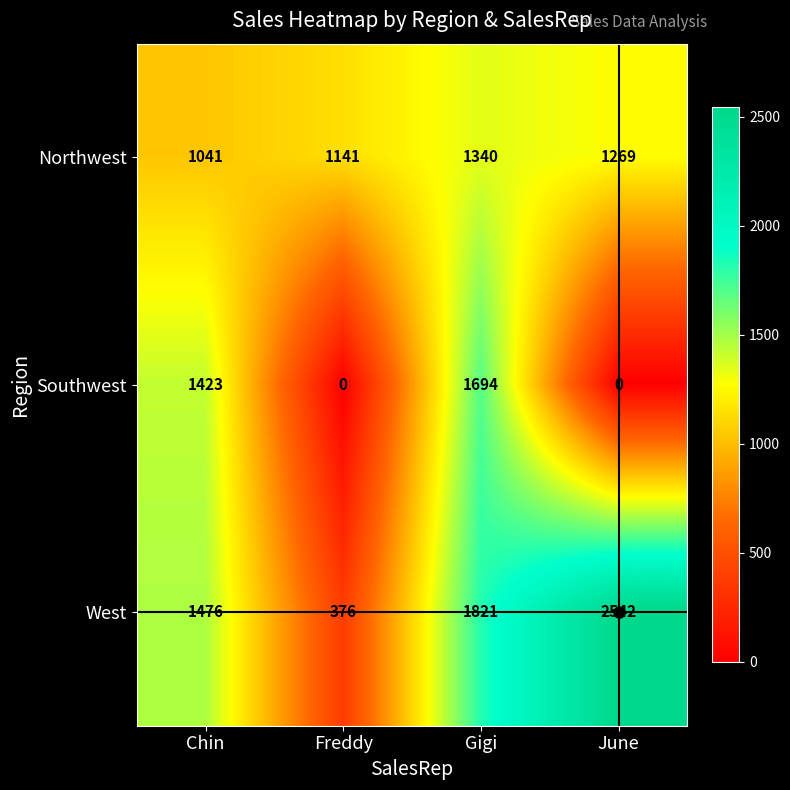

Rank the series by their maximum value, from highest to lowest.

West, Southwest, Northwest